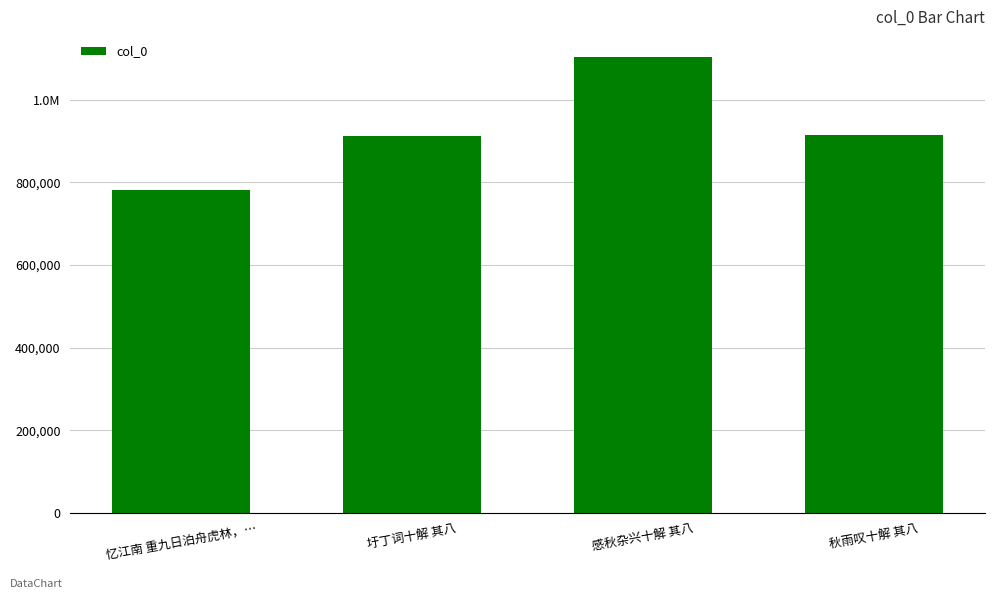

What position from the right is 忆江南 重九日泊舟虎林，…?

4